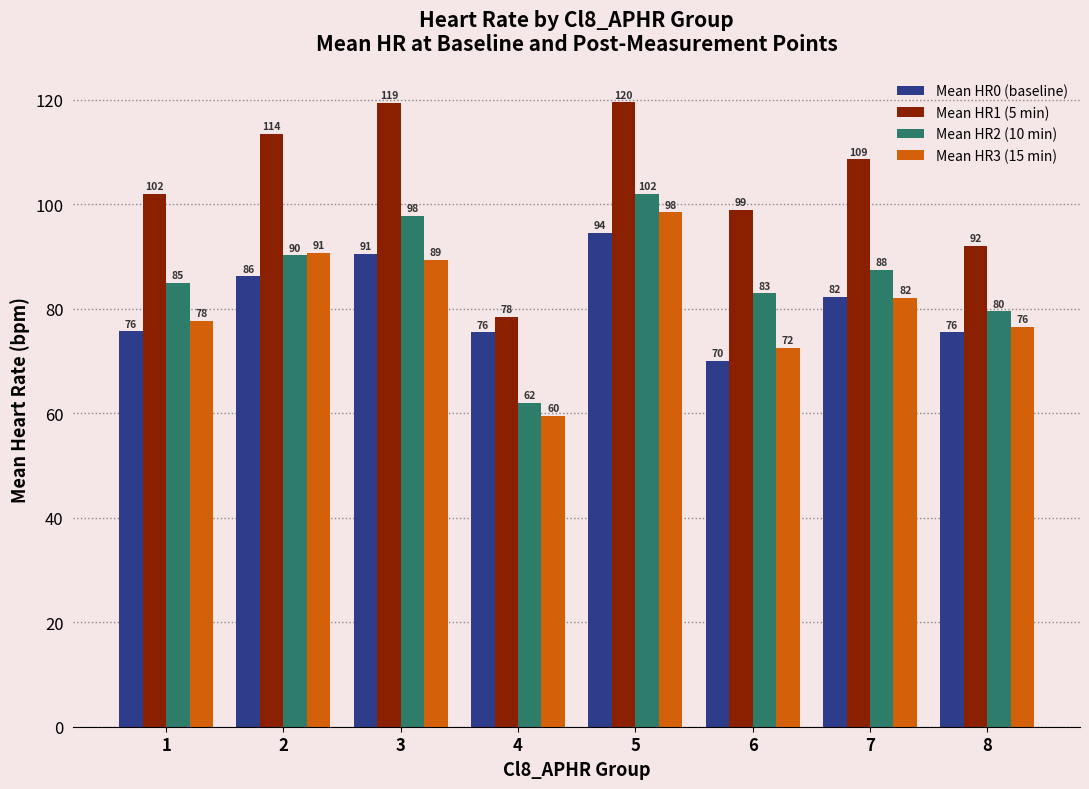

At which label is Mean HR3 (15 min) closest to 79?

1